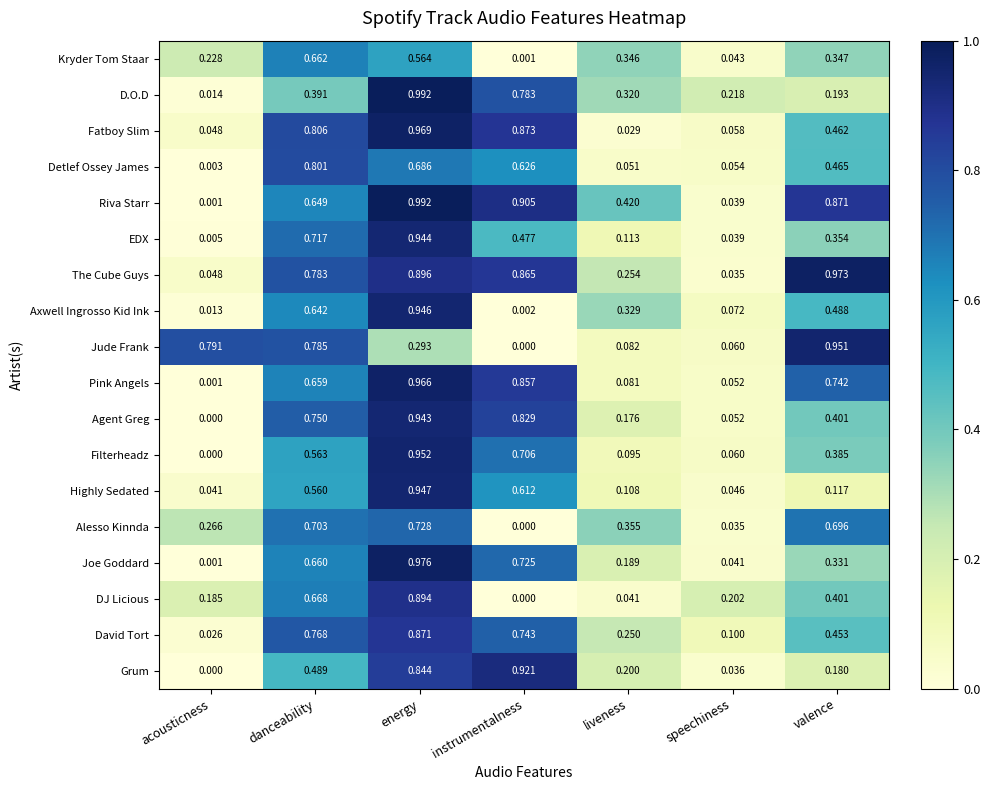

At which label does Detlef Ossey James reach its minimum?

acousticness